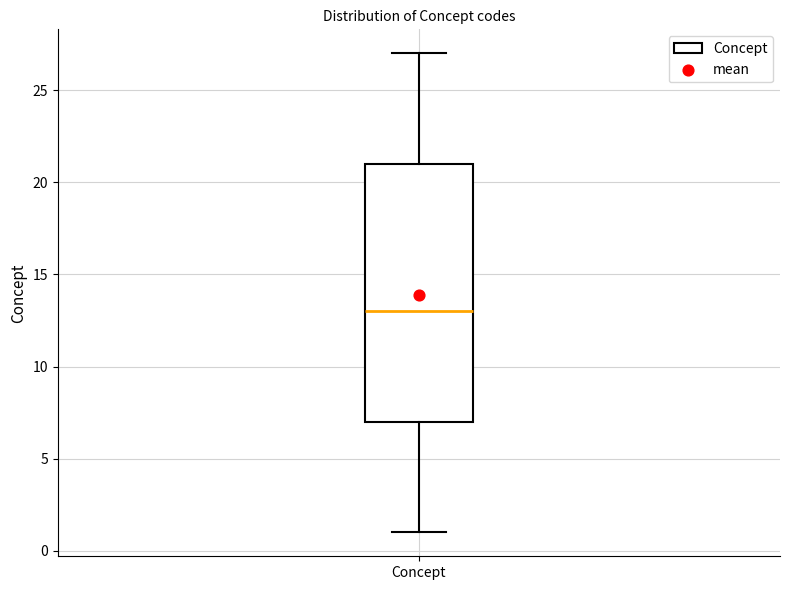

Transcribe this box plot: give where the median line is, the range the box spans, and where the two whiskers end, as read against the y-axis. The values are not printed on the chart, so give them approximately, as read against the axis.

median 13, box 7 to 21, whiskers 1 to 27